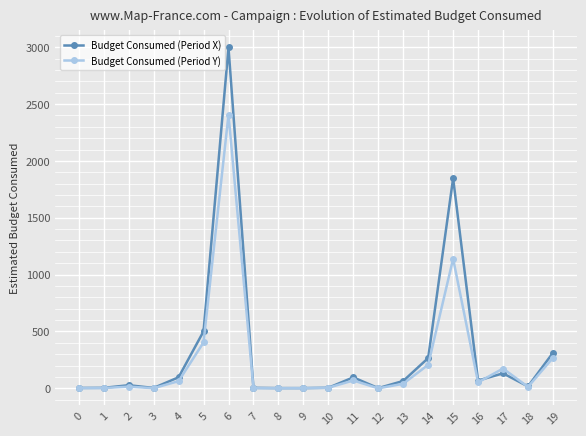

What is the average value of the Budget Consumed (Period X) series?

322.3